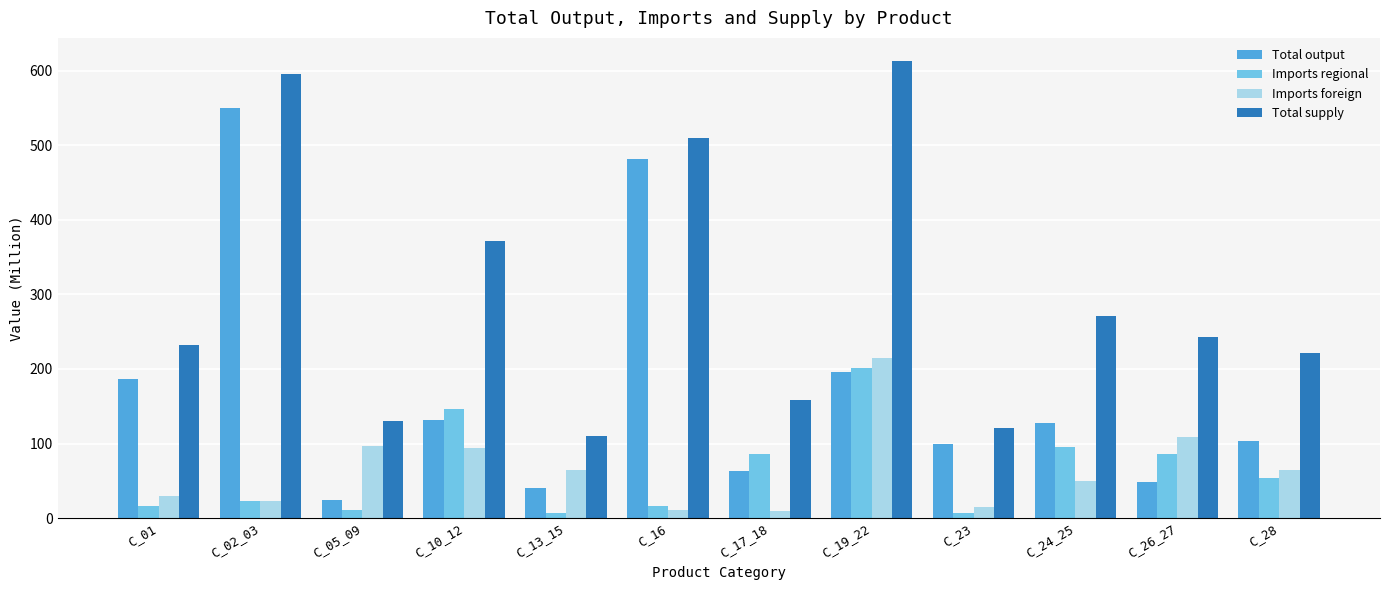

Which series changed the most between C_05_09 and C_24_25?

Total supply